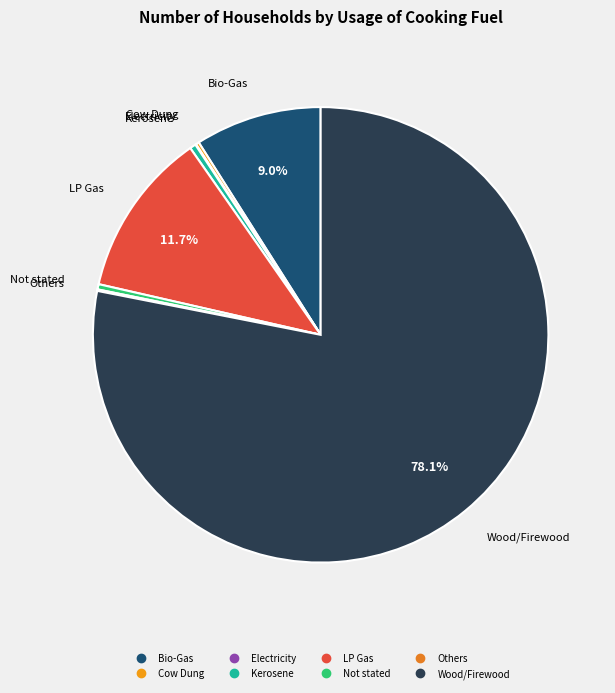

To the nearest percent, what percentage of the pie is Bio-Gas?

9%